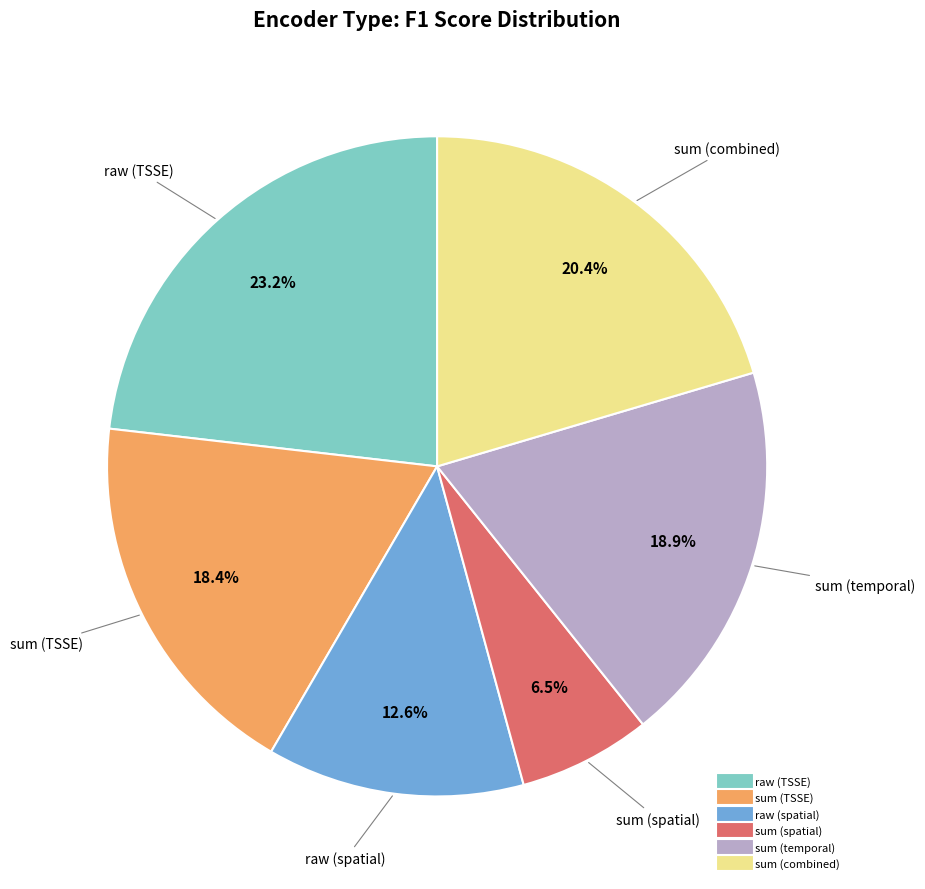

Is sum (TSSE) the majority of the pie?

No